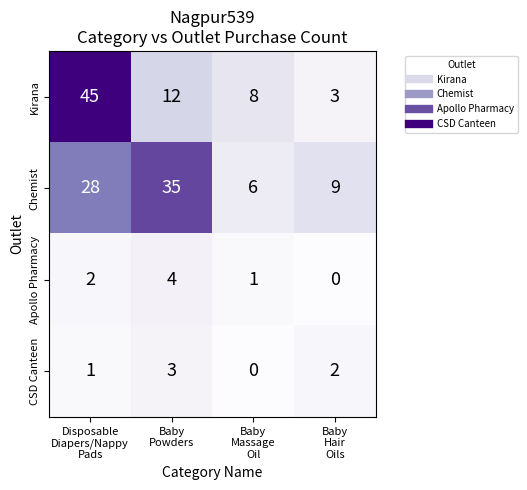

How many Chemist values are between 9 and 35?

3